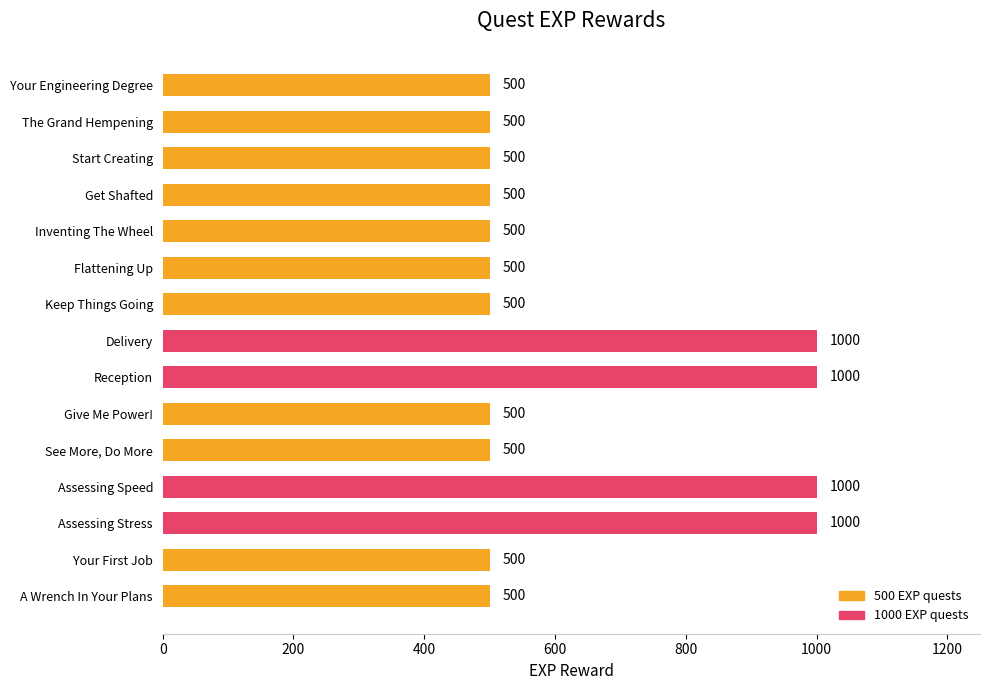

Reading top to bottom, extract all data points from this chart.

Your Engineering Degree=500	The Grand Hempening=500	Start Creating=500	Get Shafted=500	Inventing The Wheel=500	Flattening Up=500	Keep Things Going=500	Delivery=1000	Reception=1000	Give Me Power!=500	See More, Do More=500	Assessing Speed=1000	Assessing Stress=1000	Your First Job=500	A Wrench In Your Plans=500